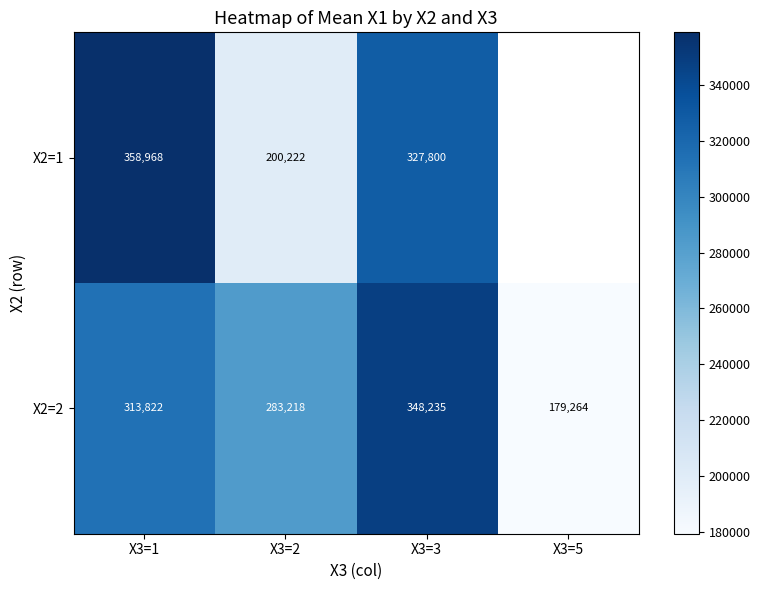

Which label corresponds to the smallest value in the chart?

X3=5